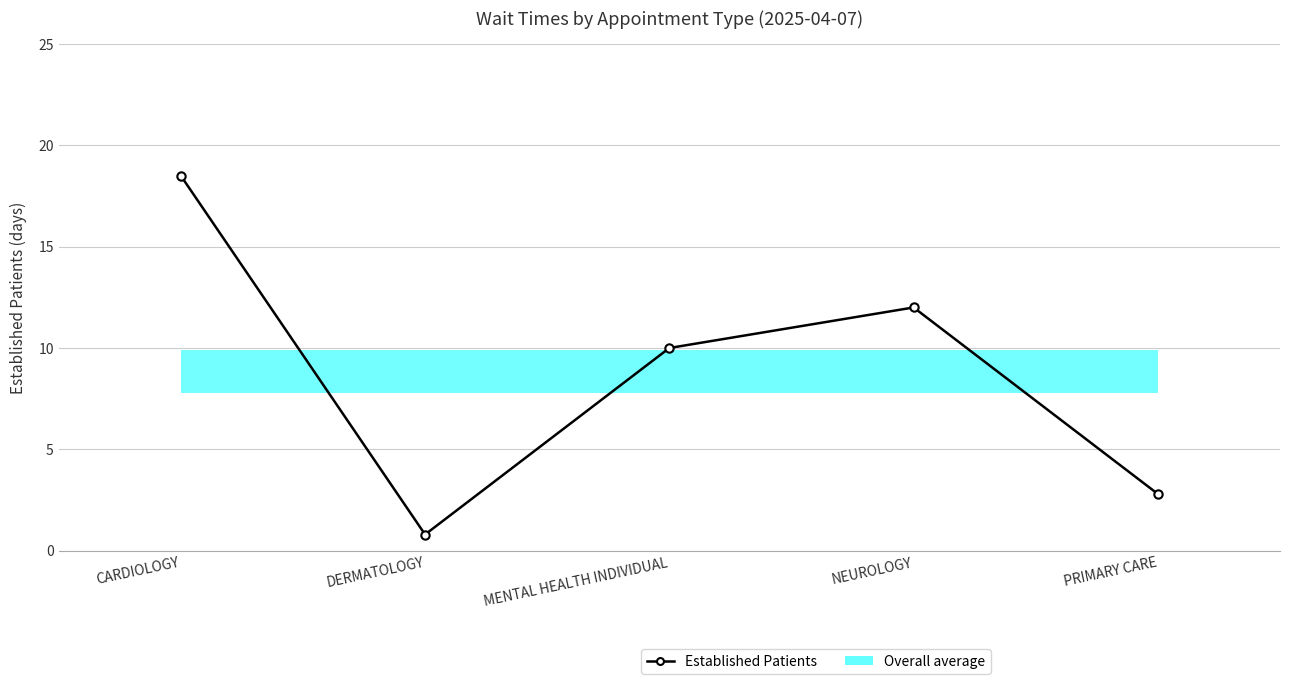

Which category has the highest value across all series?

CARDIOLOGY